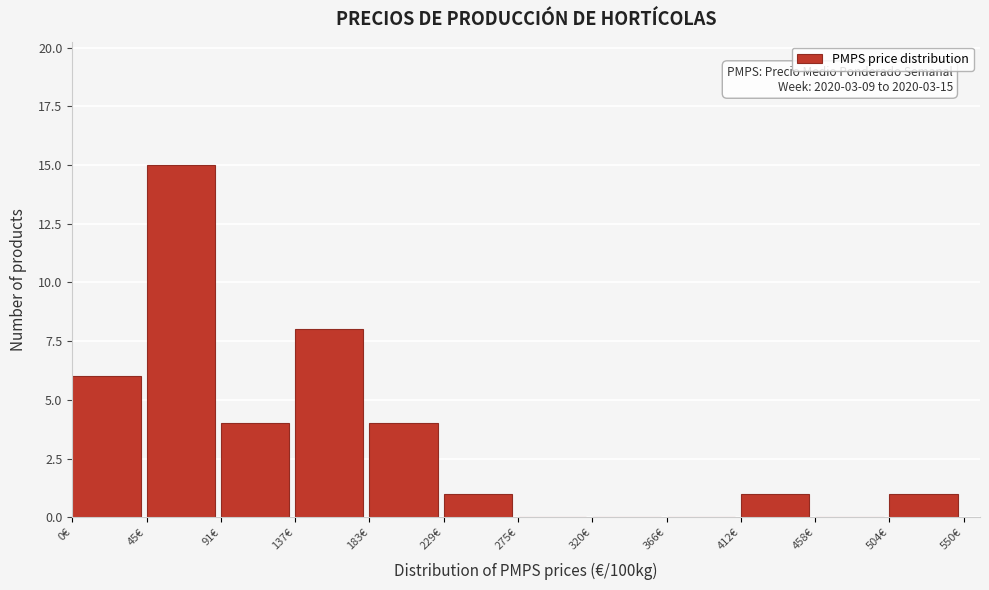

Which range on the x-axis has the tallest bar?

45 to 90